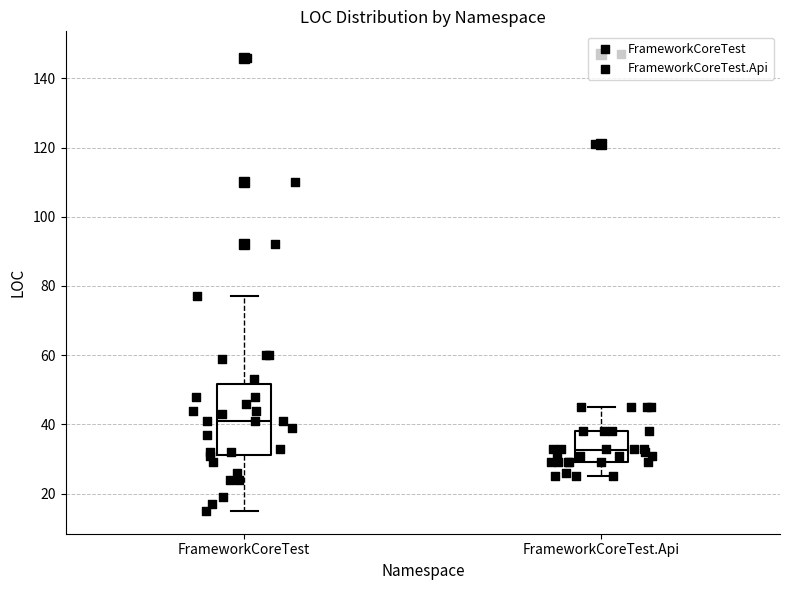

Comparing the boxes themselves (not the whiskers), which one is the tallest?

FrameworkCoreTest